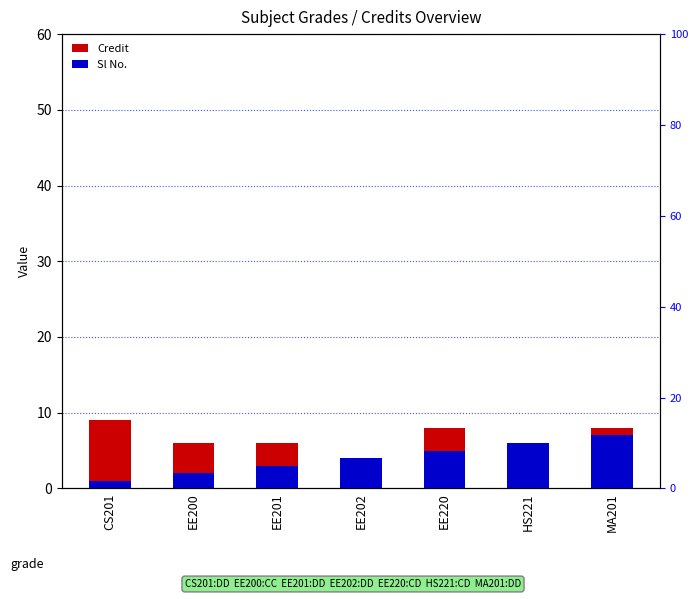

What are all the series names shown in the legend?

Credit, Sl No.